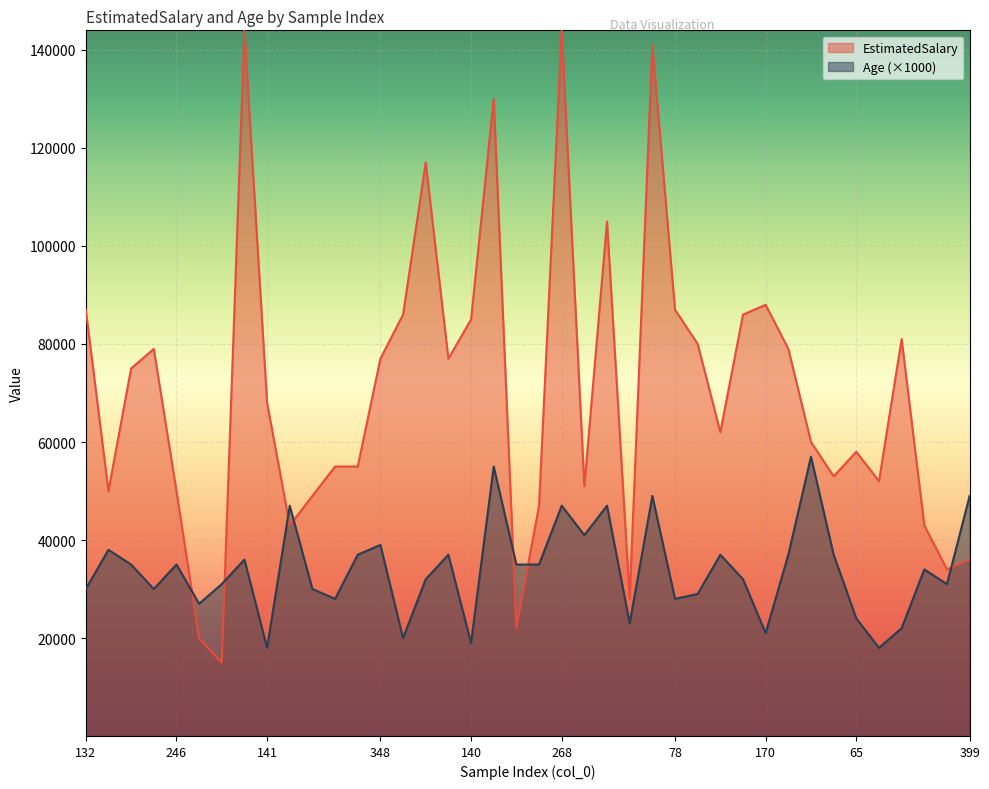

Between 15 and 303, which is larger?

15